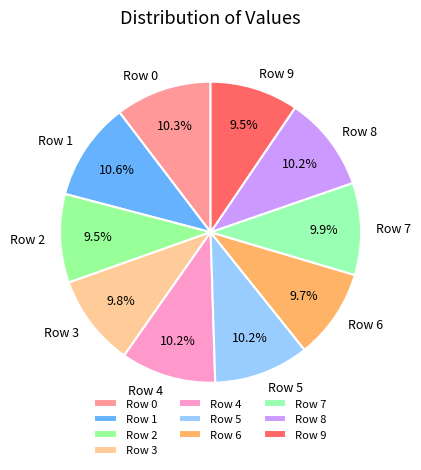

To the nearest percent, what portion does Row 8 represent?

10%